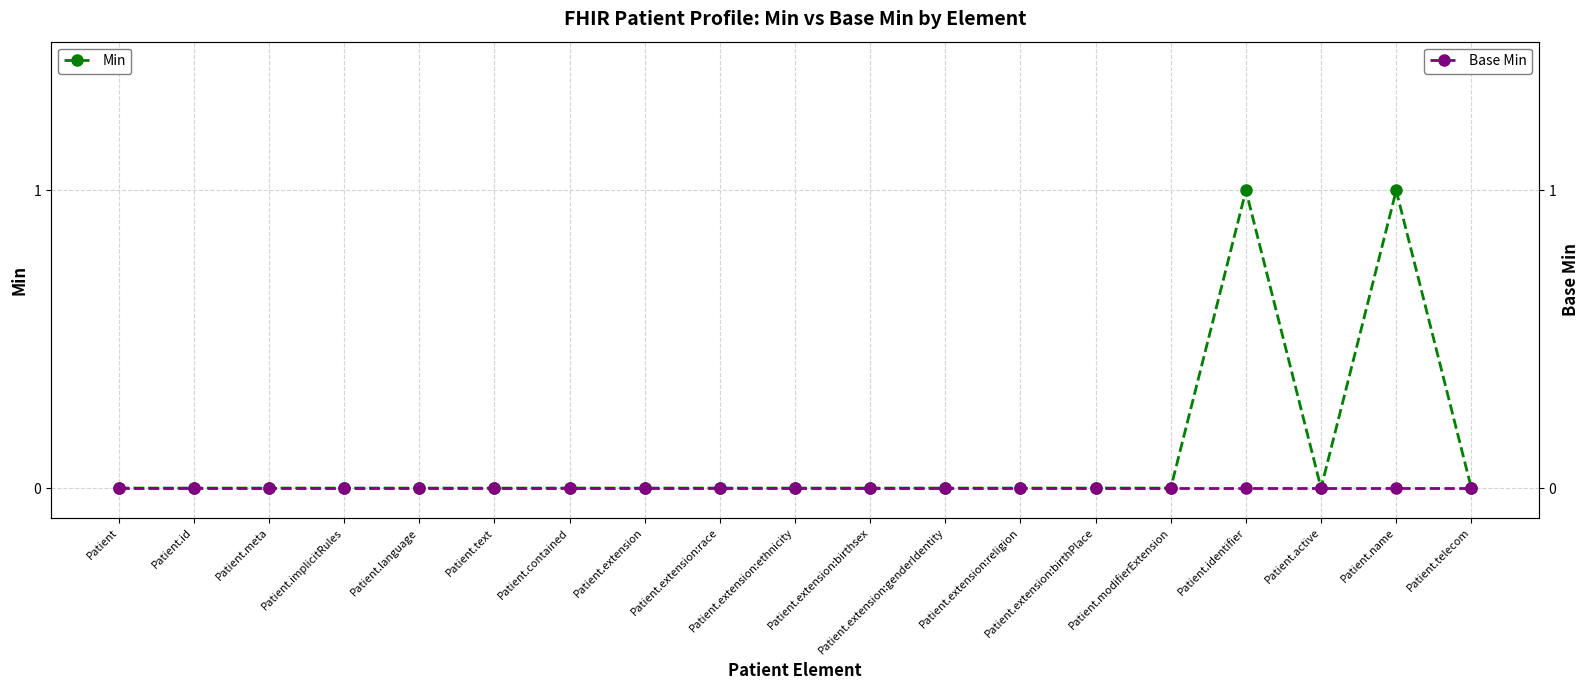

Read the Min value at Patient.name.

1